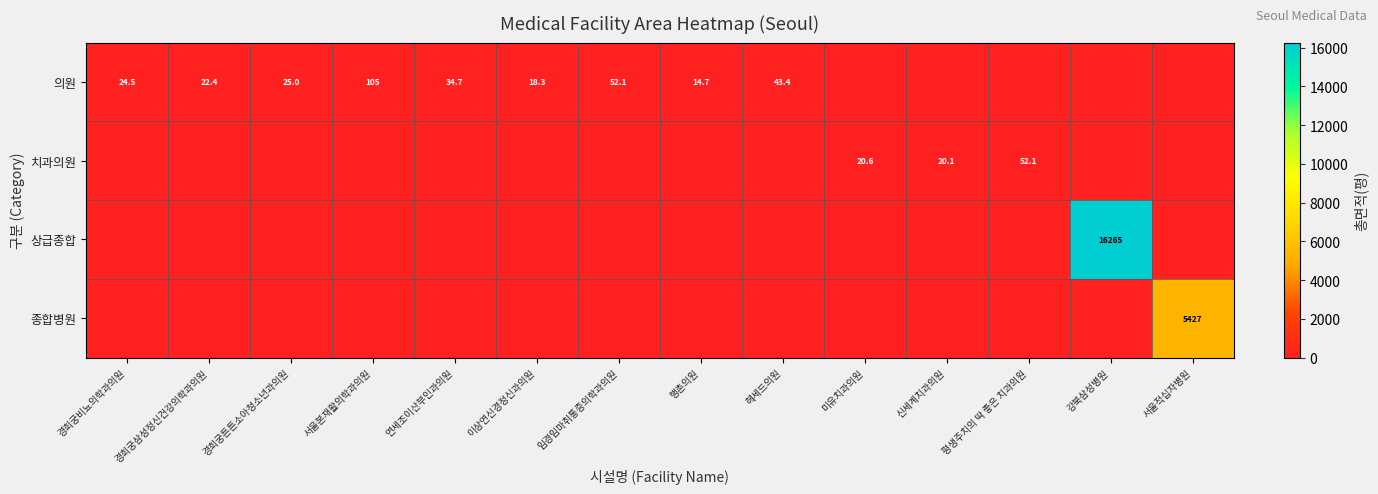

Is it true that 종합병원 equals 1402.8 at 서울적십자병원?

False